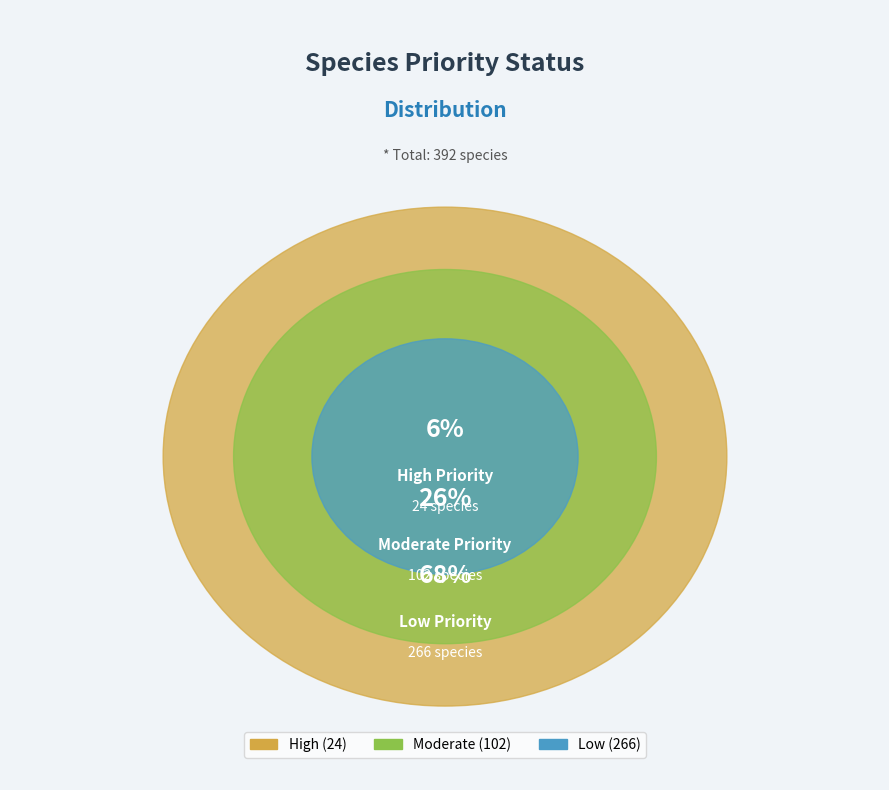

Does any single category account for the majority?

Yes